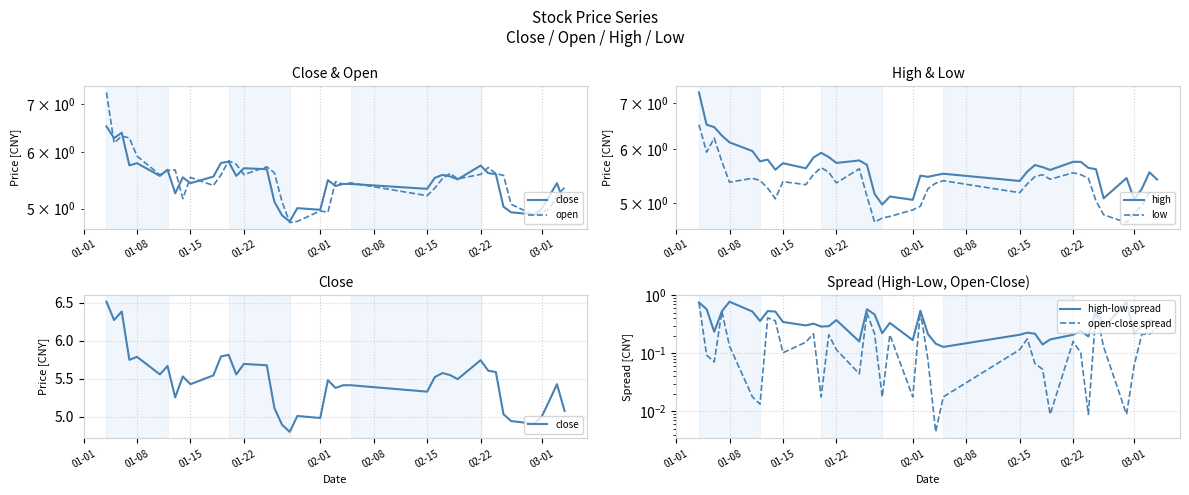

What is the greatest value displayed?

7.3